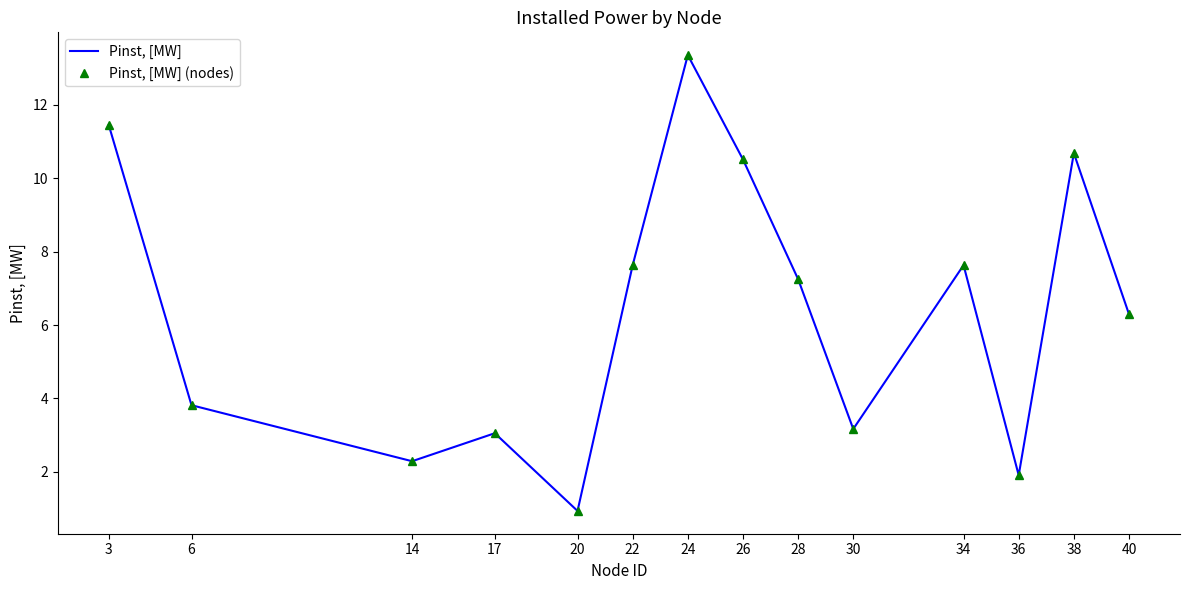

Rank the series at 20 from highest to lowest value.

Pinst, [MW], Pinst, [MW] (nodes)